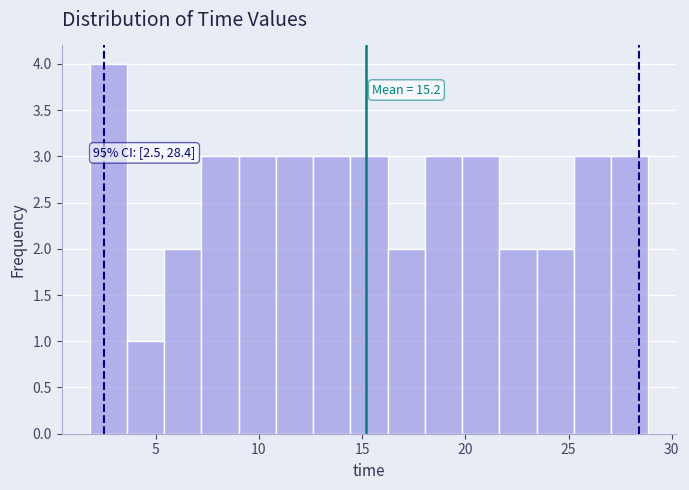

Read against the x-axis, roughly where is the centre of the tallest bar?

2.5